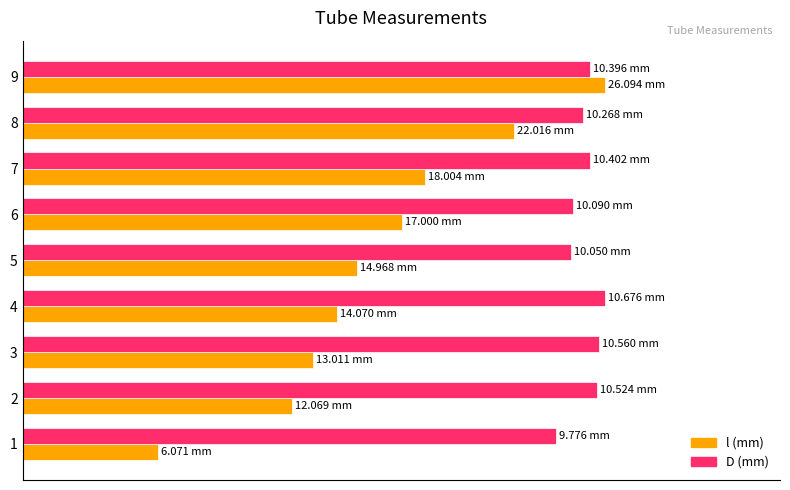

How many distinct data groups are displayed?

2